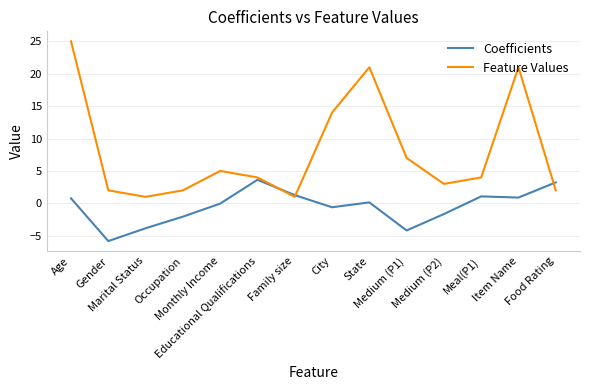

True or false: Coefficients and Feature Values cross at least once.

True